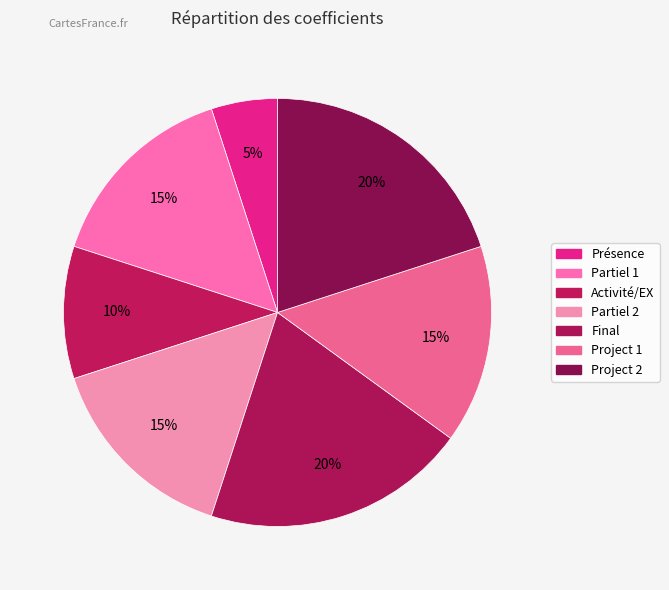

How many slices are in this pie chart?

7